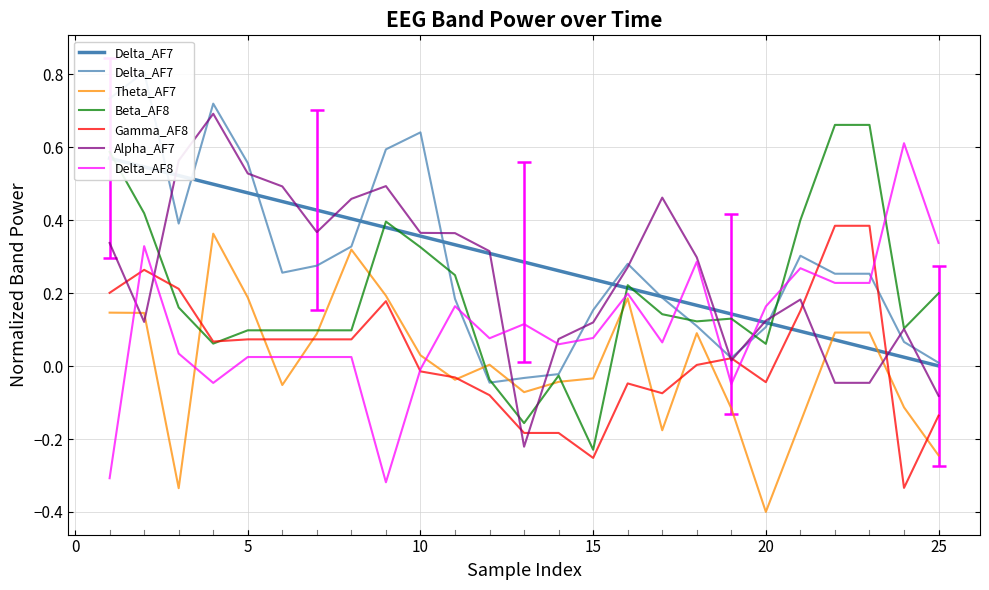

How many negative values does the Beta_AF8 series have?

4